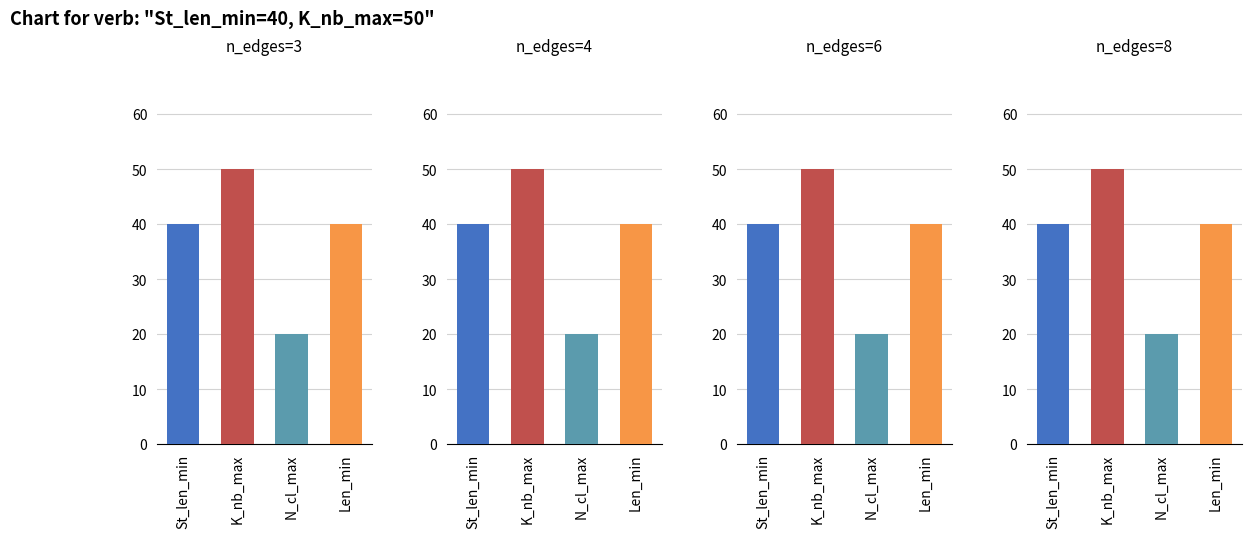

The value of N_cl_max at 3 is 20. True or false?

True